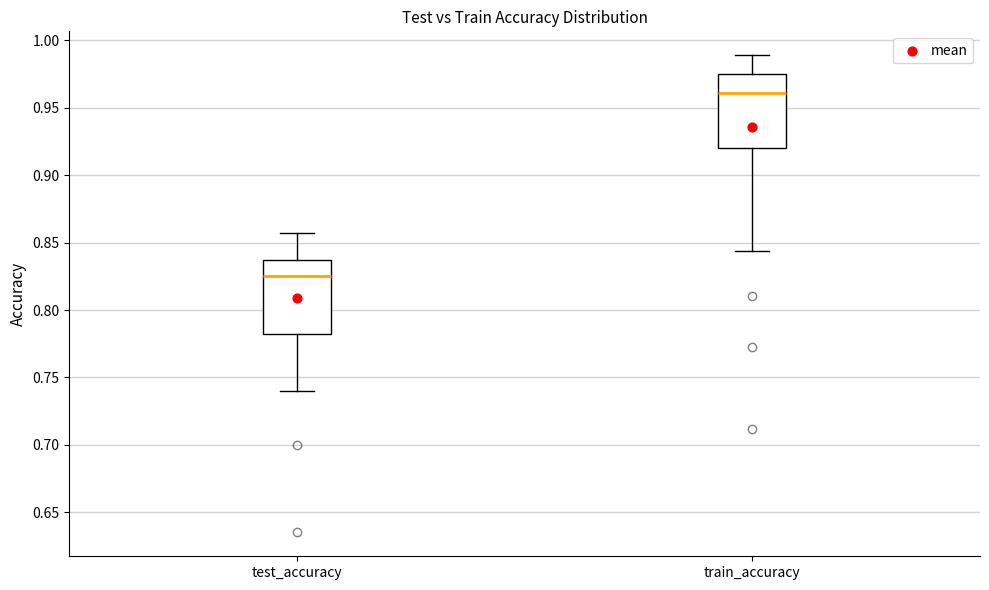

Reading left to right, read every box against the y-axis: the position of its median line, the range the box covers, and the ends of its whiskers. The values are not printed on the chart, so give them approximately, as read against the axis.

test_accuracy: median 0.825, box 0.780 to 0.835, whiskers 0.740 to 0.860
train_accuracy: median 0.960, box 0.920 to 0.975, whiskers 0.845 to 0.990